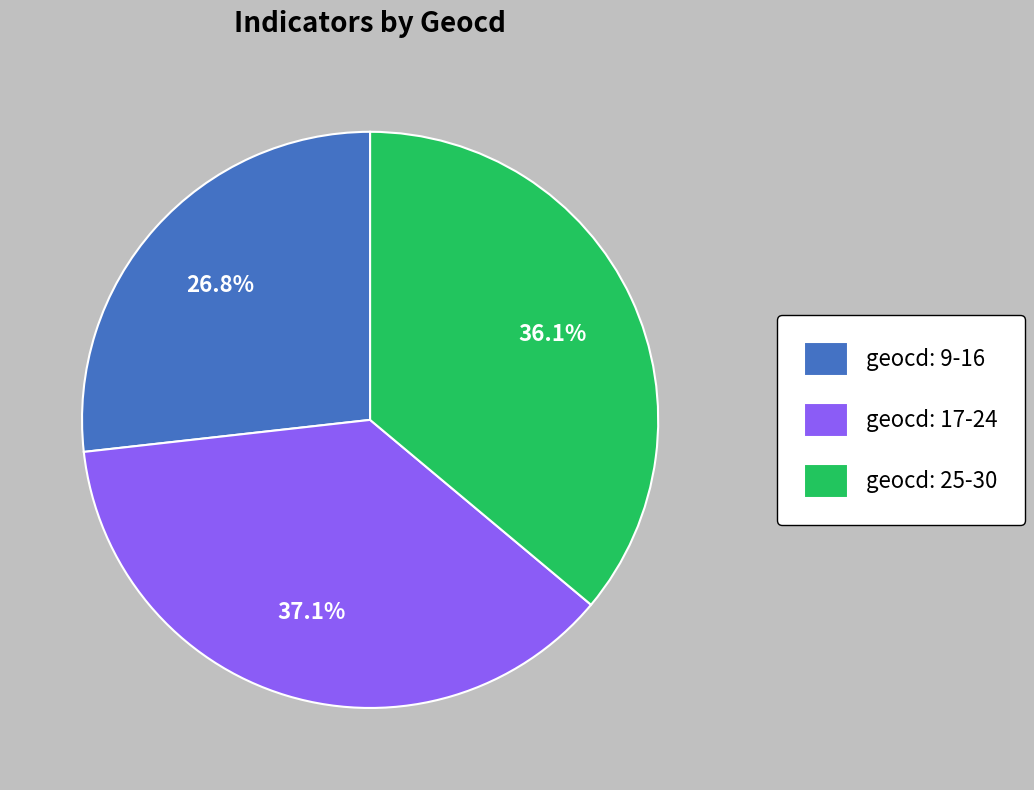

Does geocd: 9-16 account for over 50% of the chart?

No